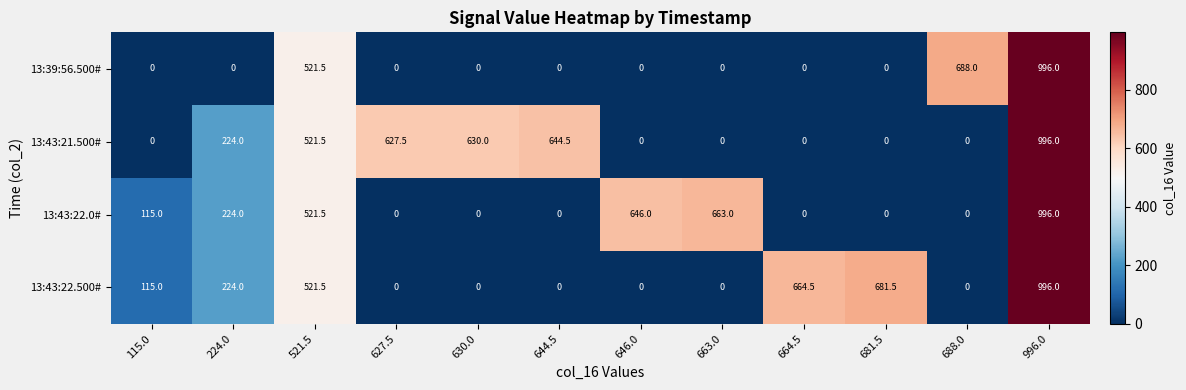

What is the sum of all 13:43:21.500# values?

3643.5